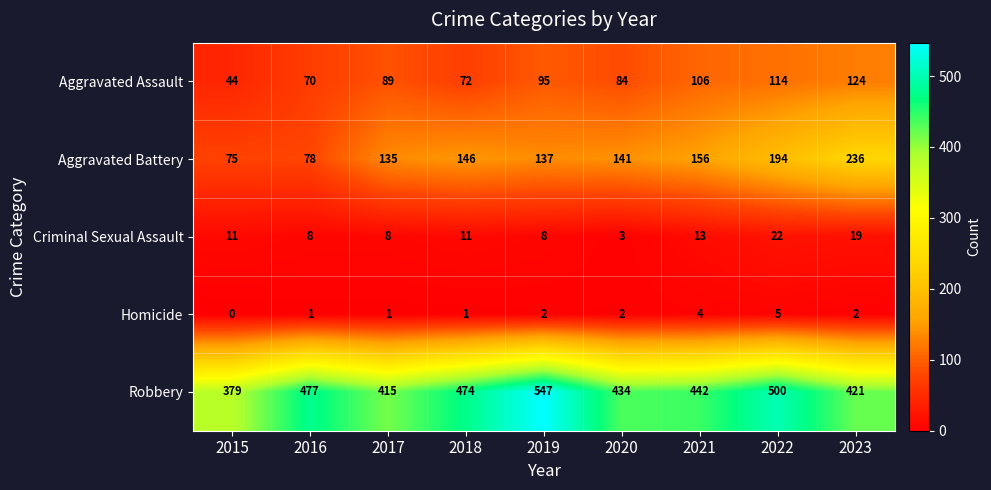

What is the maximum value shown in the chart?

547